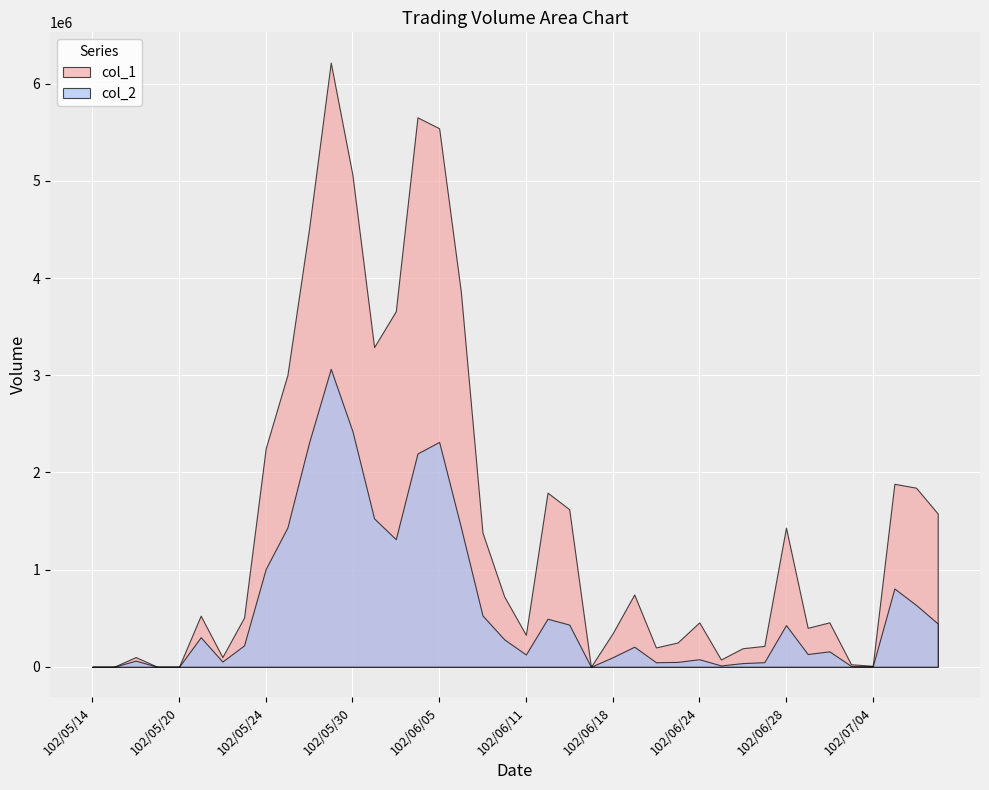

Between 102/05/27 and 102/06/27, which series saw the biggest shift?

col_1